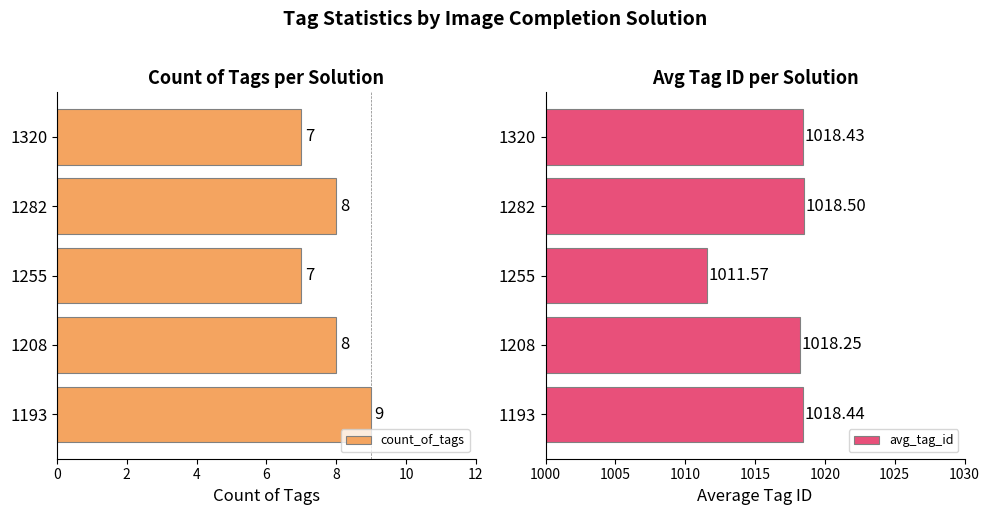

How many data points in count_of_tags are above 8?

1